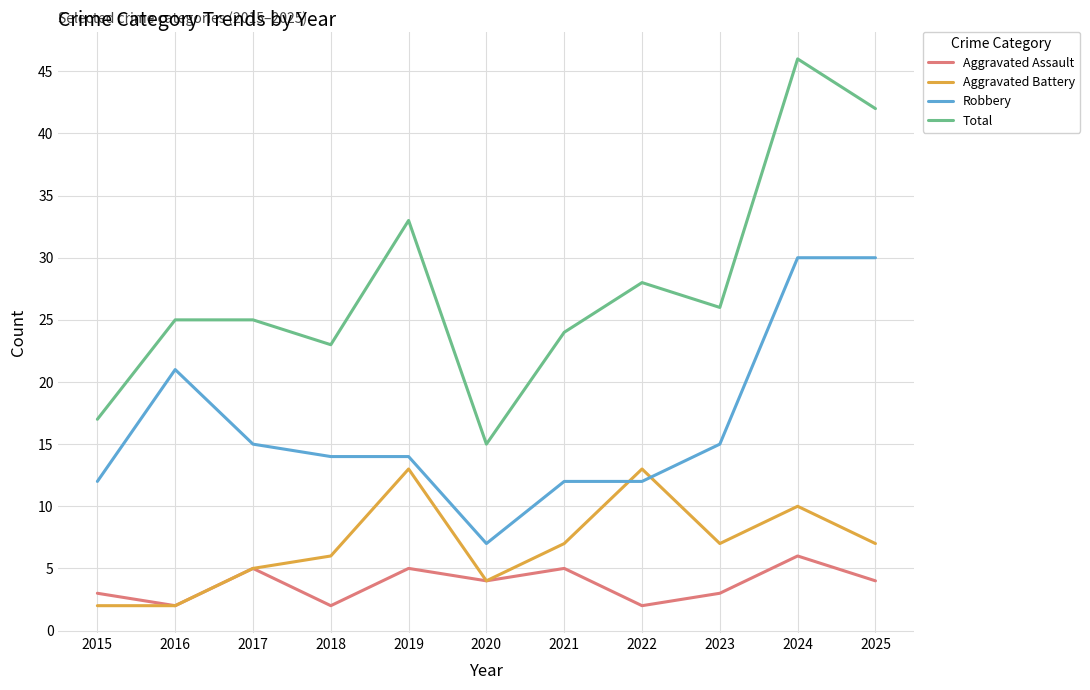

What is the maximum value for Robbery?

30